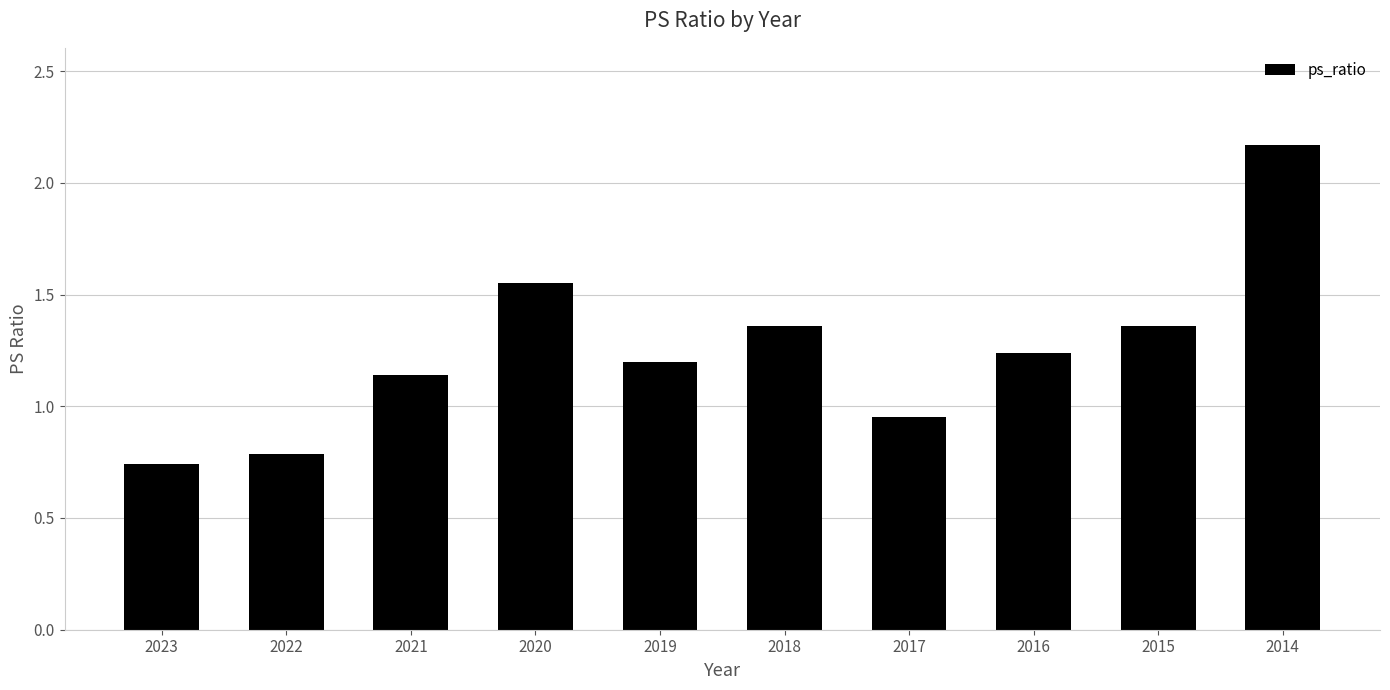

At which category does the chart reach its minimum across all series?

2023